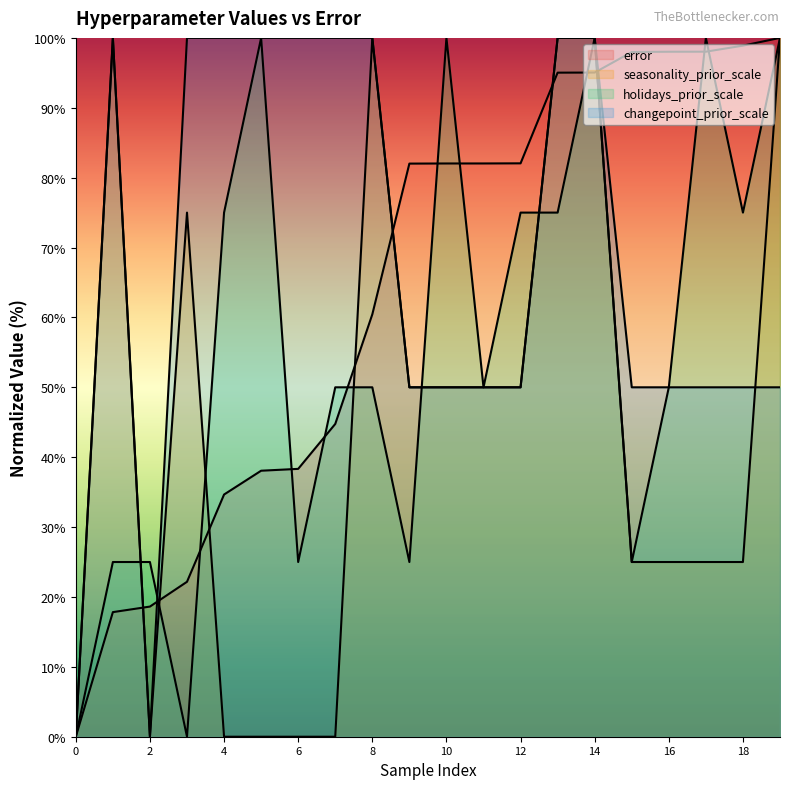

What is the sum of all holidays_prior_scale values?

1125.0